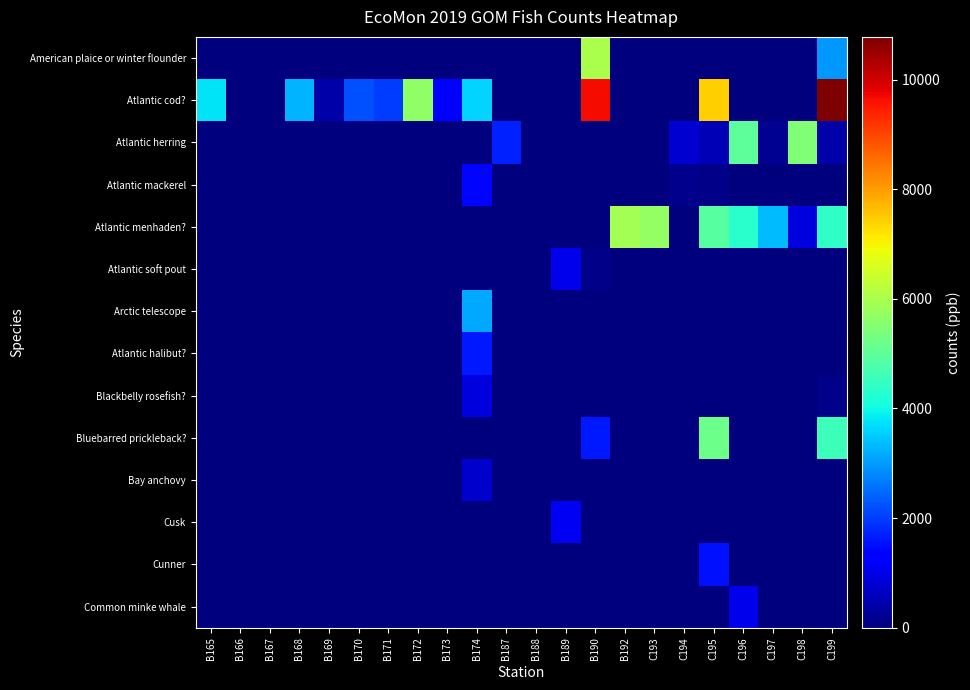

What is the difference between the highest and lowest values at C196?

4991